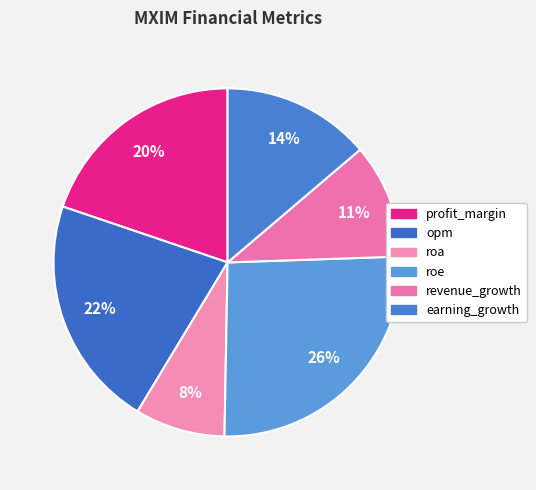

Which slice is the smallest?

roa